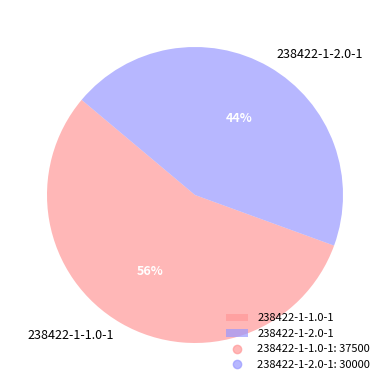

Rank the categories by value from lowest to highest.

238422-1-2.0-1, 238422-1-1.0-1